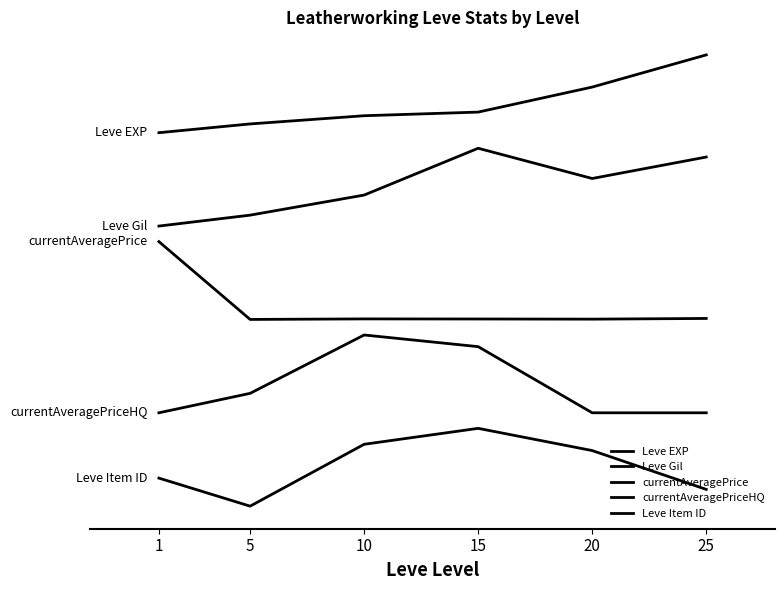

Is it true that currentAveragePrice equals 2.4 at 10?

True